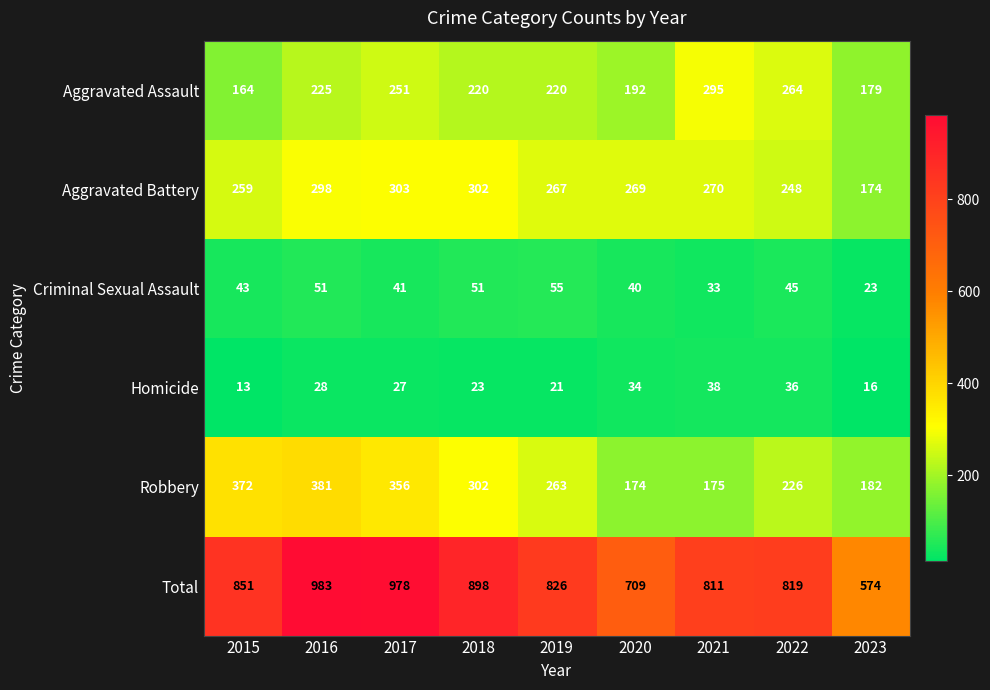

Is it true that Aggravated Battery equals 269 at 2020?

True